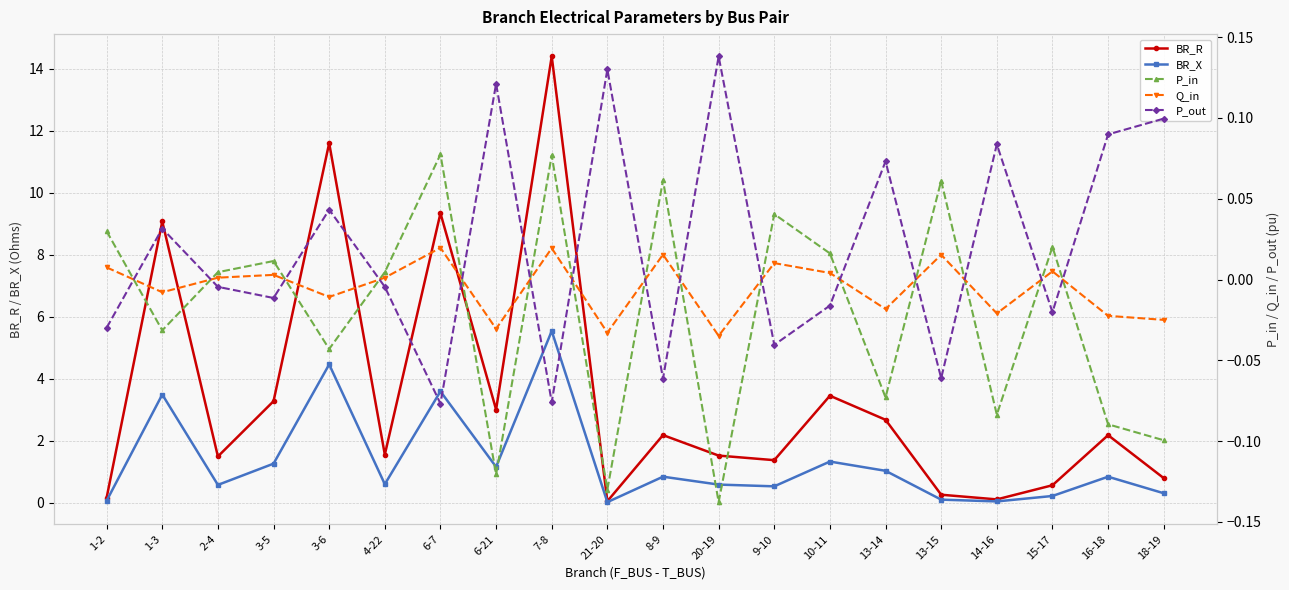

Which category has the lowest value across all series?

20-19